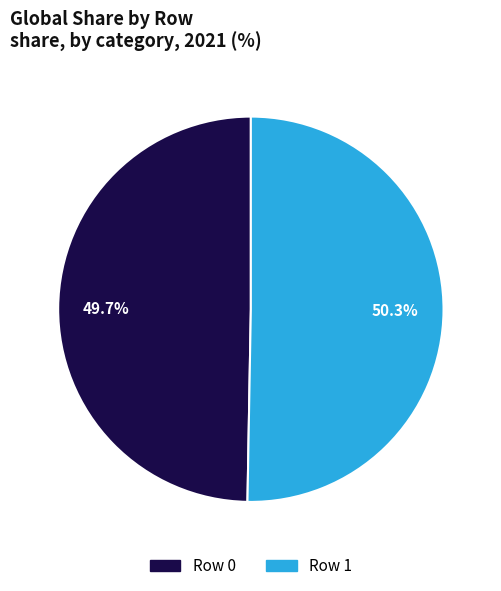

Between Row 0 and Row 1, which is larger?

Row 1